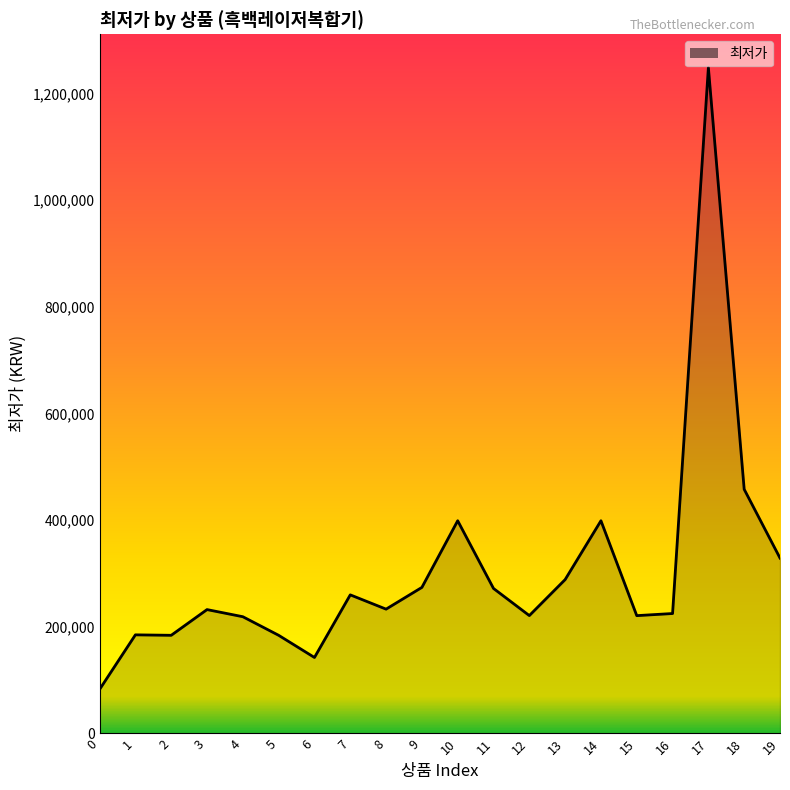

Between 11 and 0, which is larger?

11